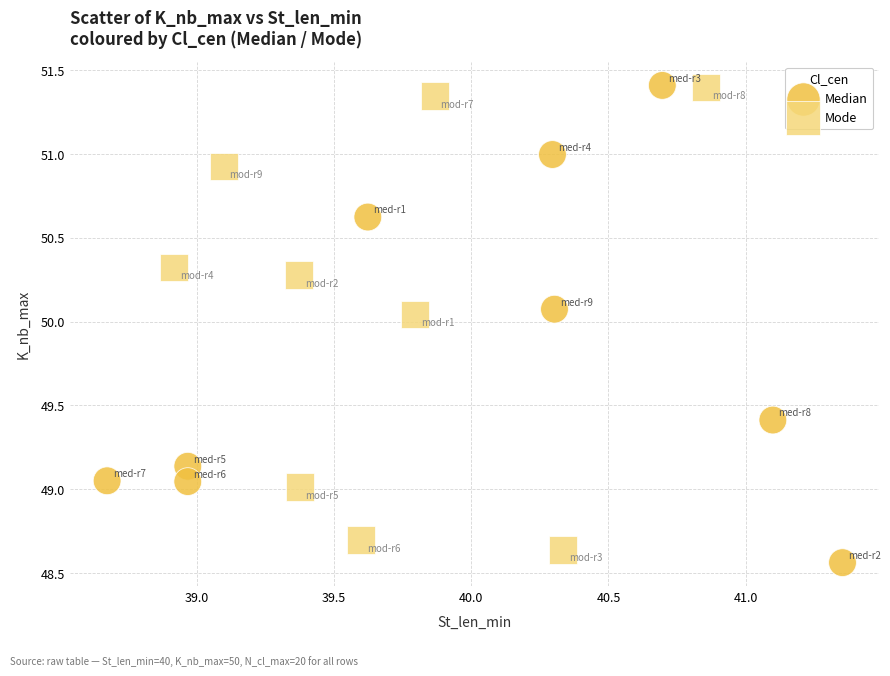

Which series contains the lowest Y value?

Median